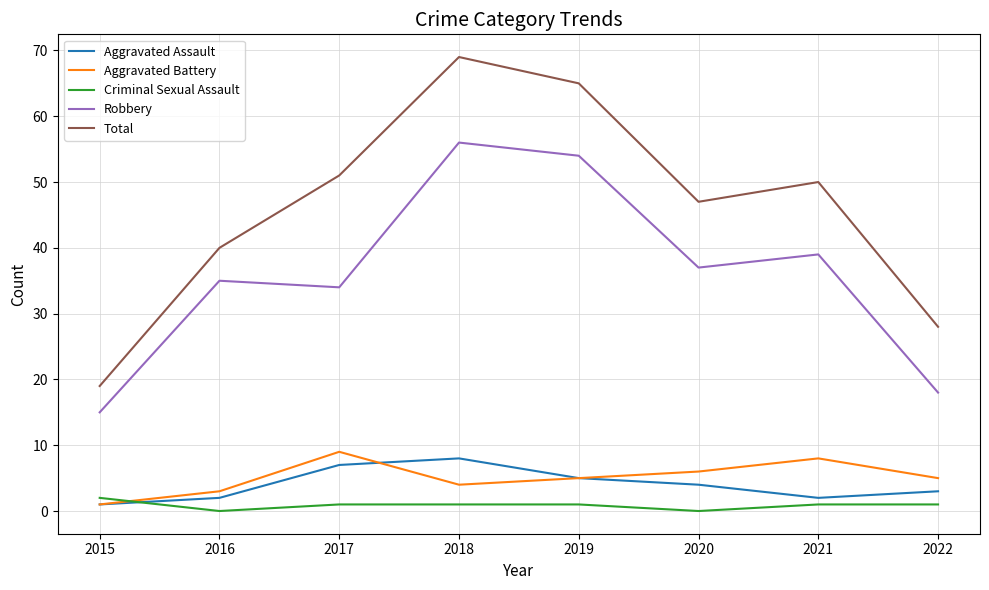

Reading left to right, what are all the values shown in this chart?

Aggravated Assault: 1	2	7	8	5	4	2	3
Aggravated Battery: 1	3	9	4	5	6	8	5
Criminal Sexual Assault: 2	0	1	1	1	0	1	1
Robbery: 15	35	34	56	54	37	39	18
Total: 19	40	51	69	65	47	50	28